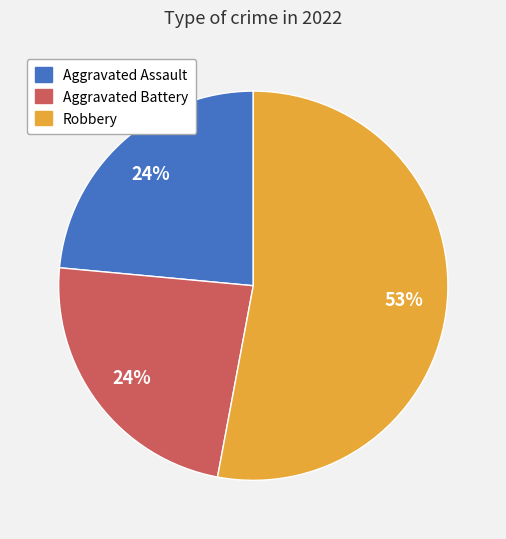

To the nearest percent, what is the difference between the largest and smallest slice percentages?

29%